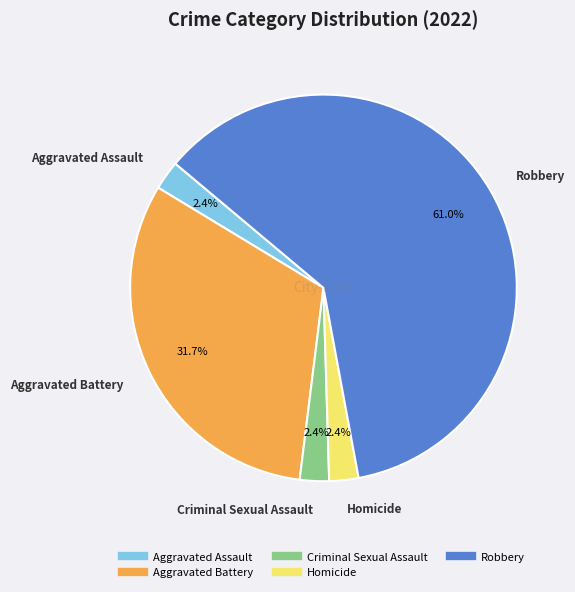

Which has a higher value, Robbery or Aggravated Assault?

Robbery